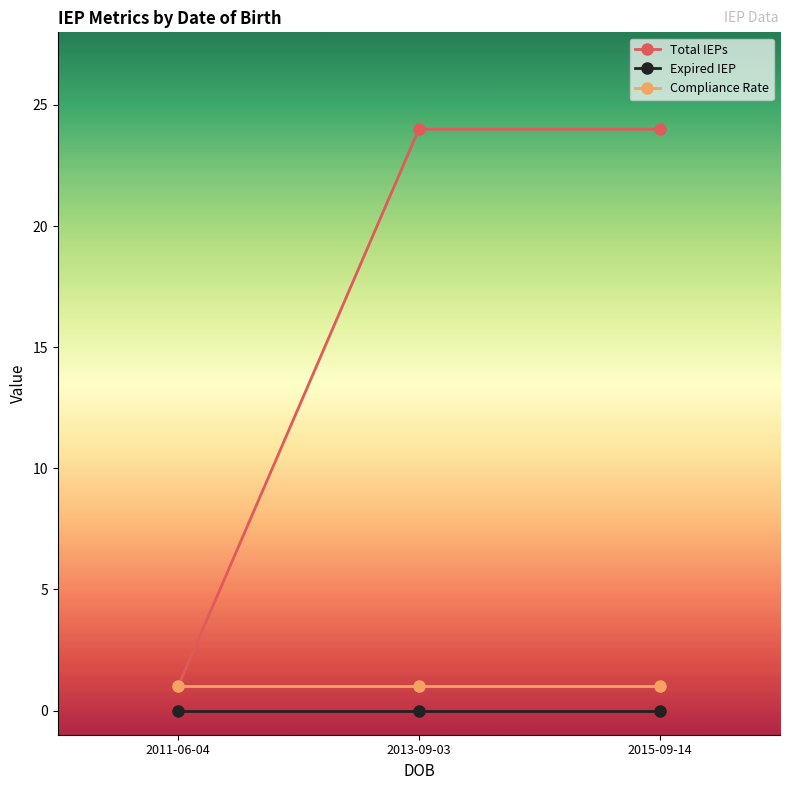

What is the maximum value shown in the chart?

24